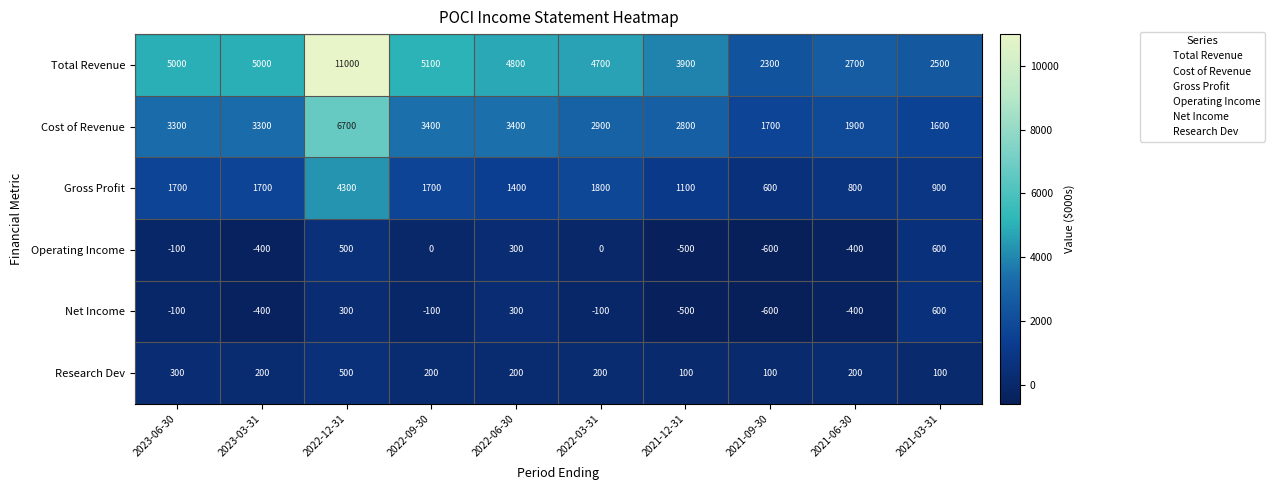

How many categories are shown in the chart?

10